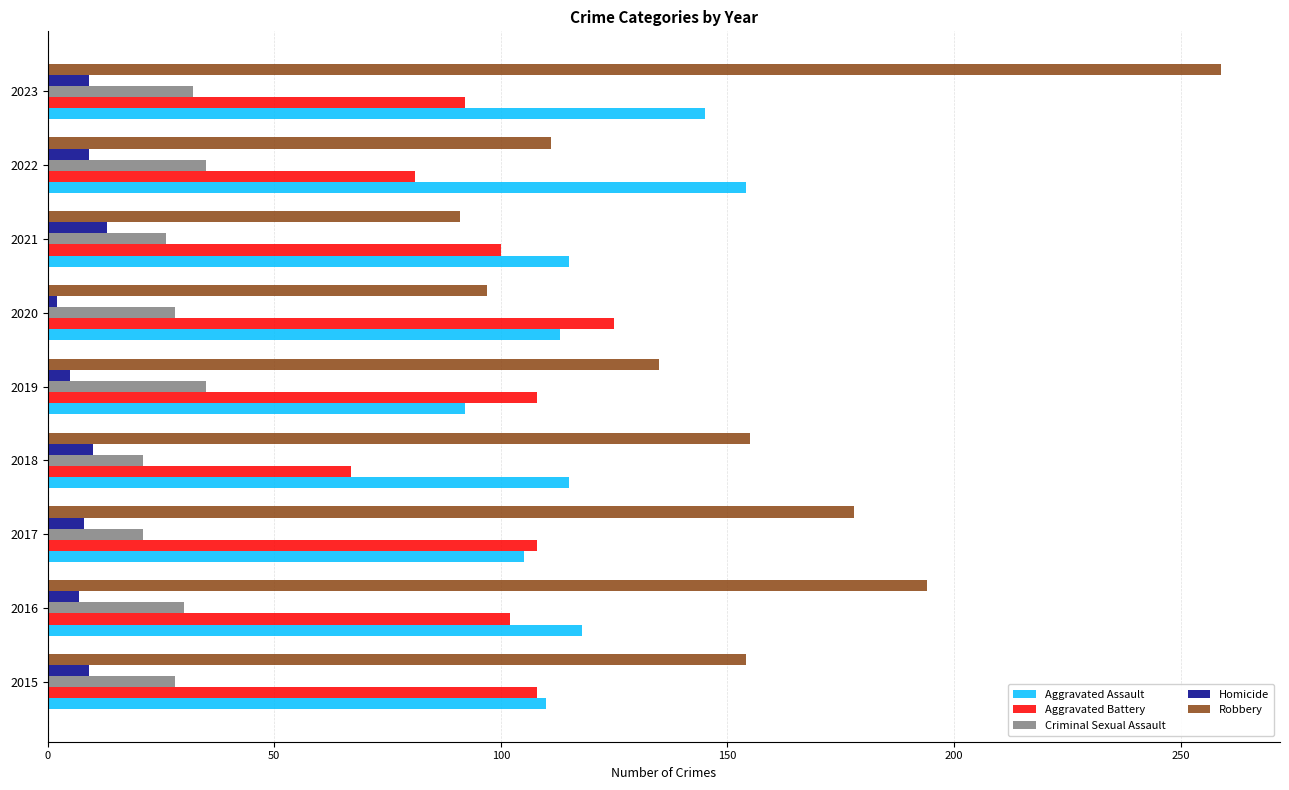

Which category has the highest value across all series?

2023